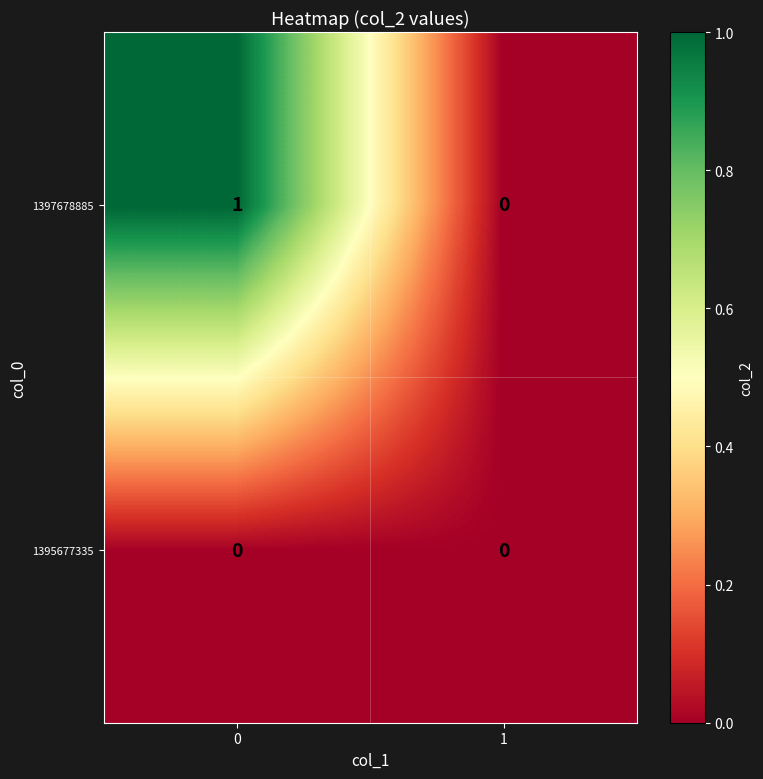

Which series has the widest spread of values?

1397678885